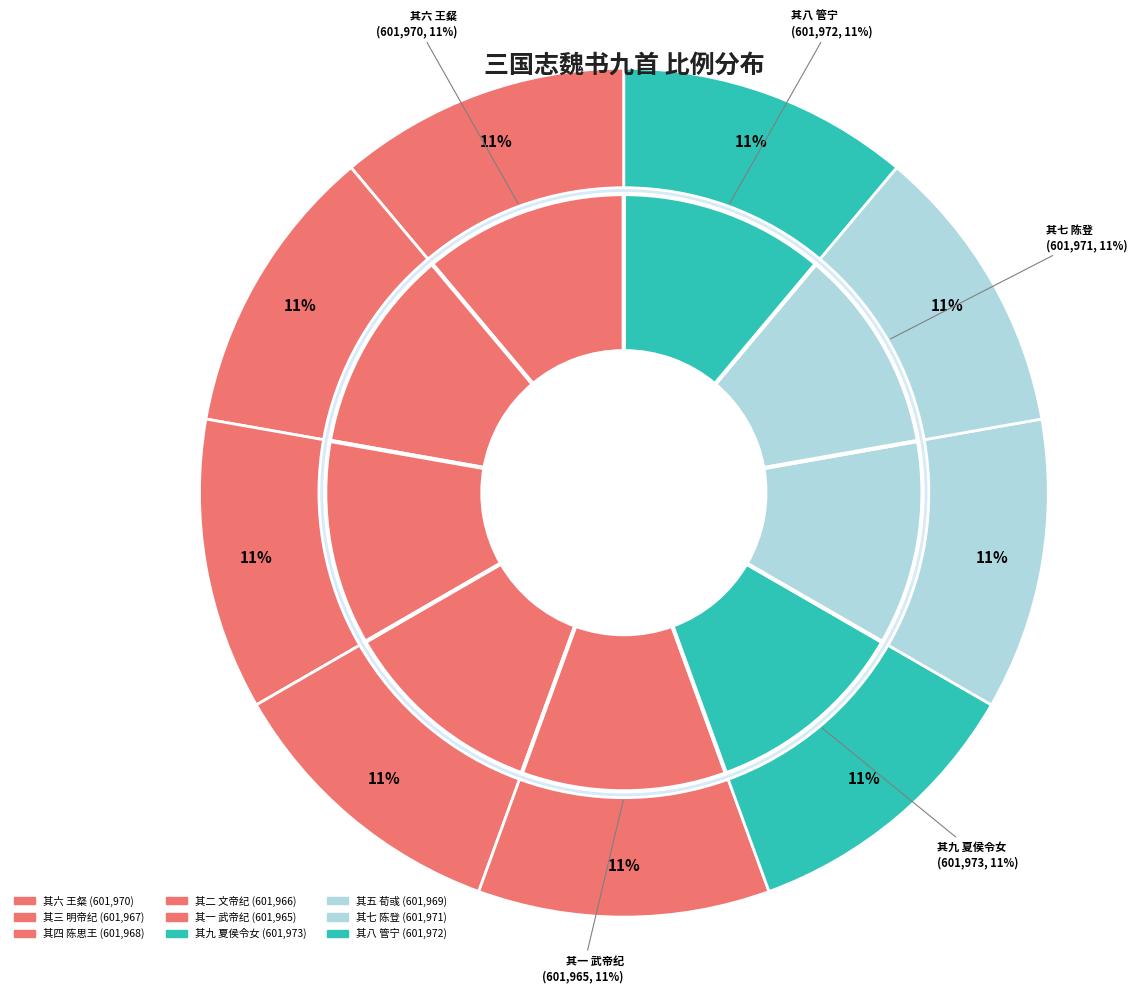

True or false: 三国志魏书九首 其一 《武帝纪》 accounts for 11% of the total.

True